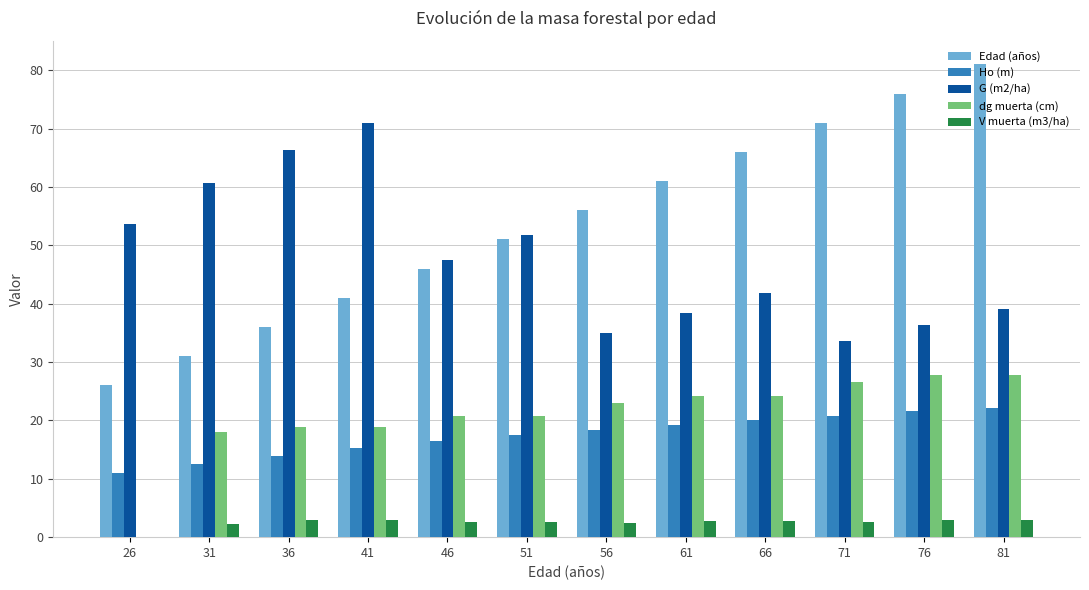

What is the total value across all series at 66?

154.9